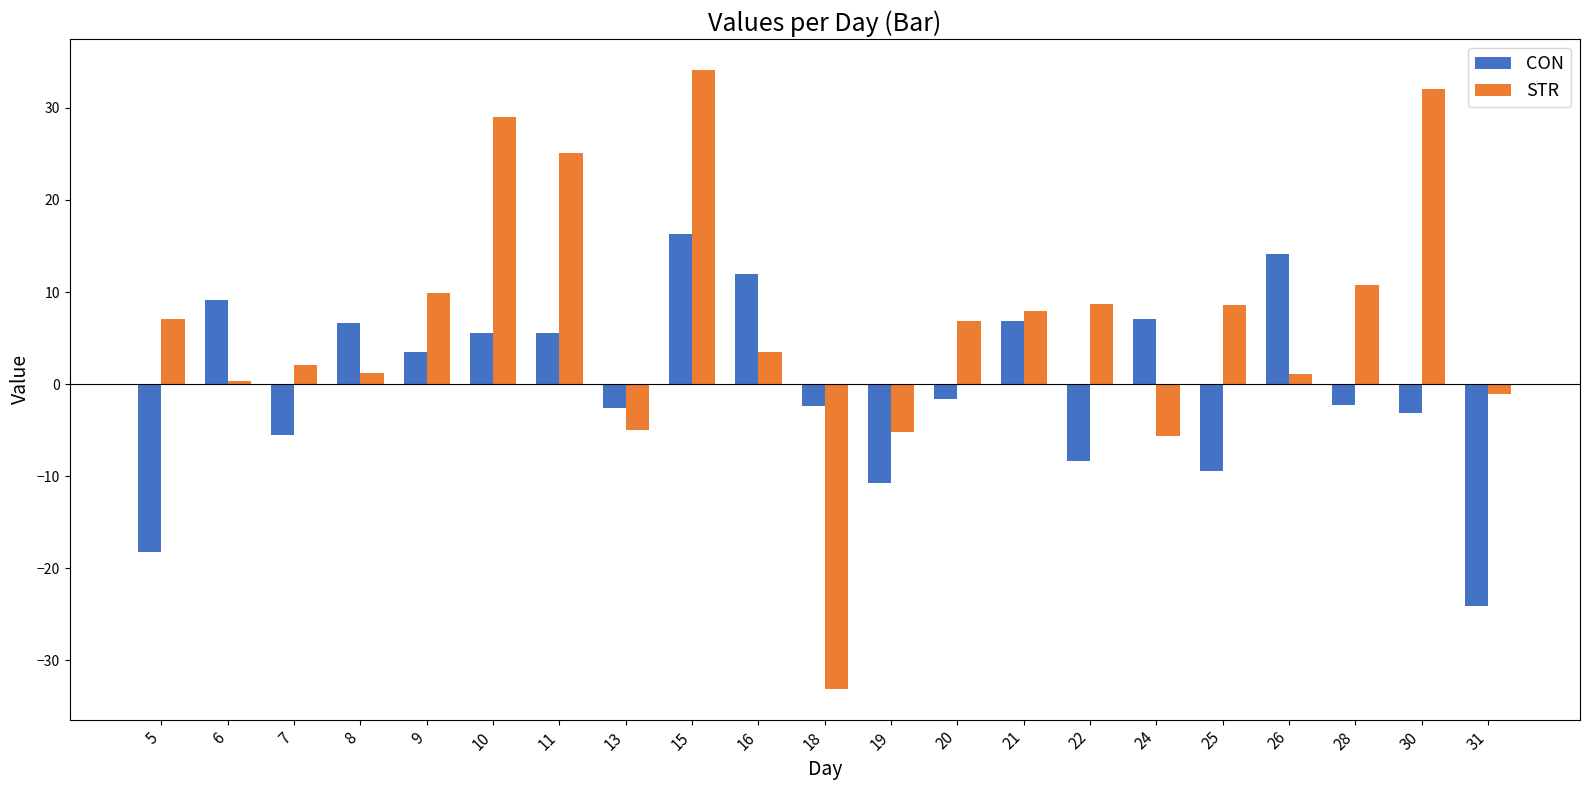

What is the minimum value shown in the chart?

-33.1